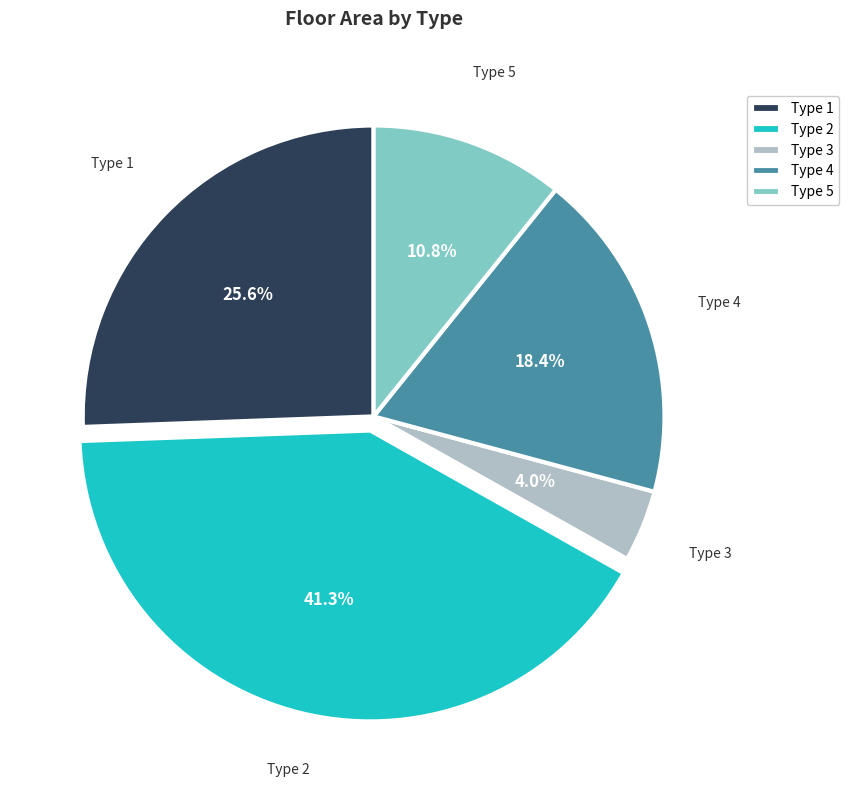

To the nearest percent, what is the combined percentage of Type 5 and Type 2?

52%